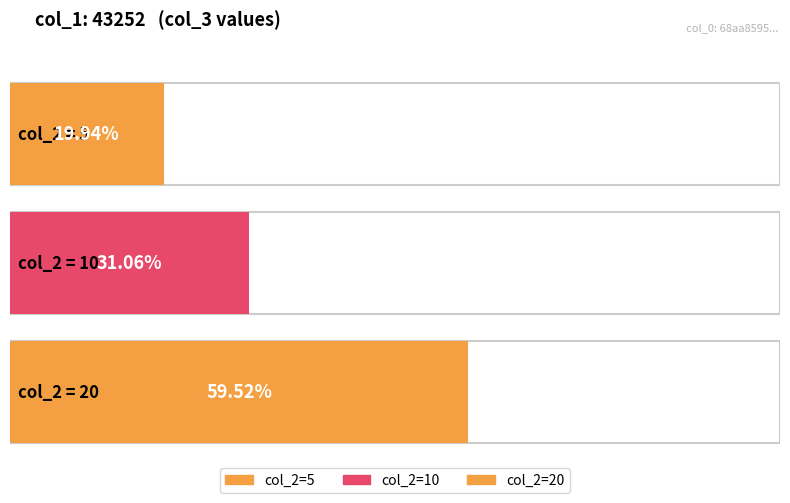

Does the chart contain any negative values?

No